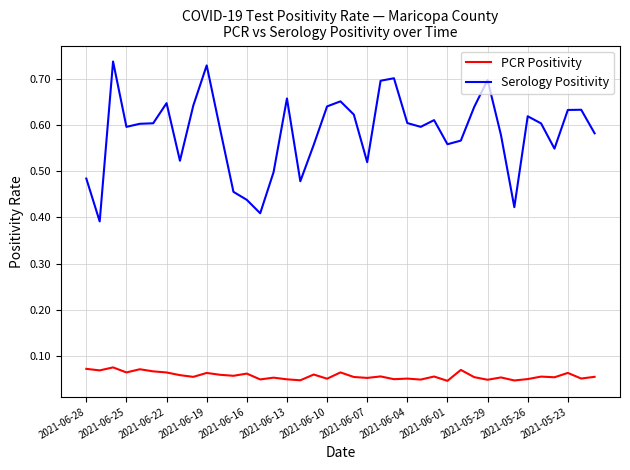

True or false: PCR Positivity and Serology Positivity intersect in this chart.

False